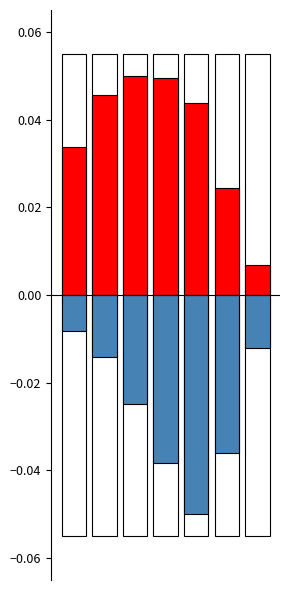

Reading left to right, transcribe all the data shown in this chart.

col_2: 0.0	0.0	0.1	0.0	0.0	0.0	0.0
col_3: -0.0	-0.0	-0.0	-0.0	-0.1	-0.0	-0.0